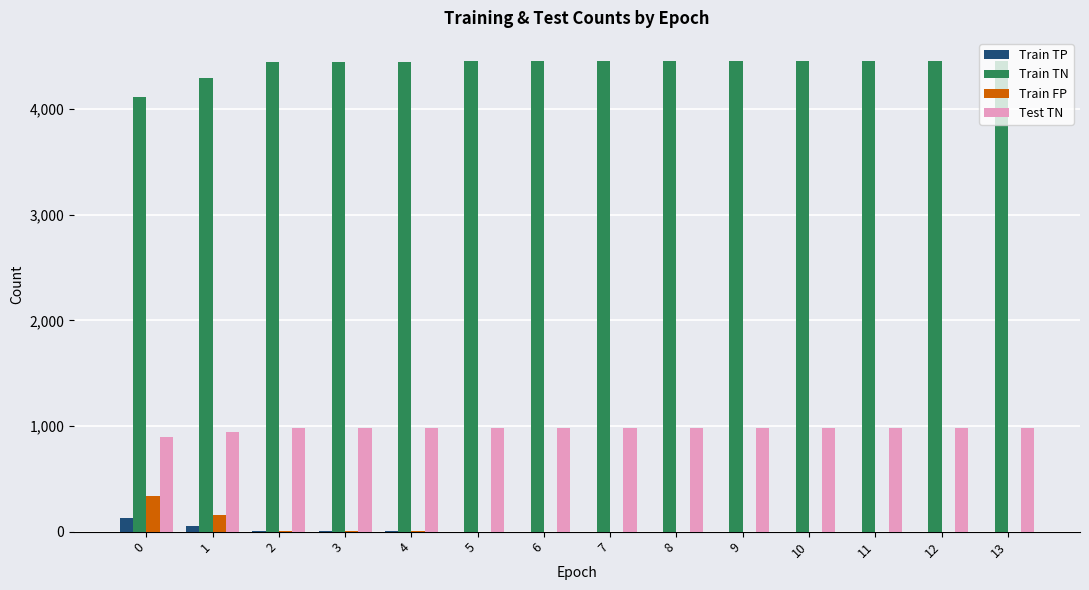

The value of Train TN at 12 is 4452. True or false?

True